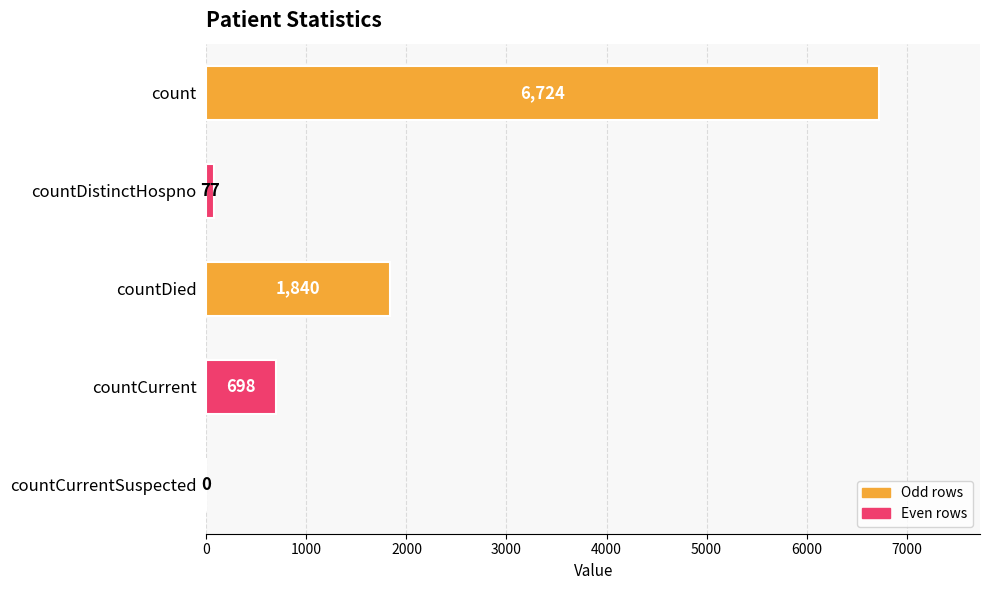

What value does the data have at countCurrent?

698